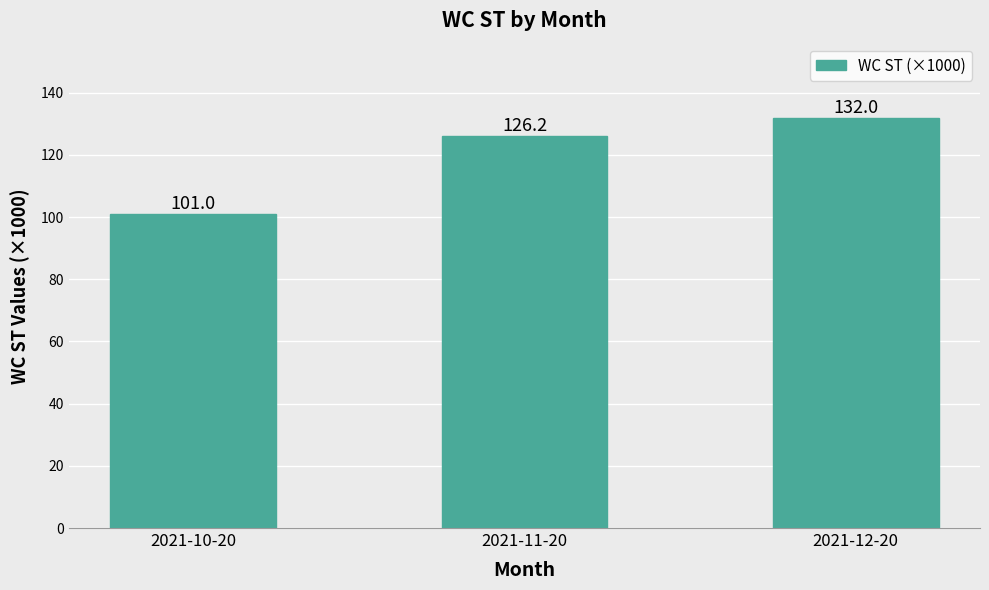

Rank the categories by value from lowest to highest.

2021-10-20, 2021-11-20, 2021-12-20